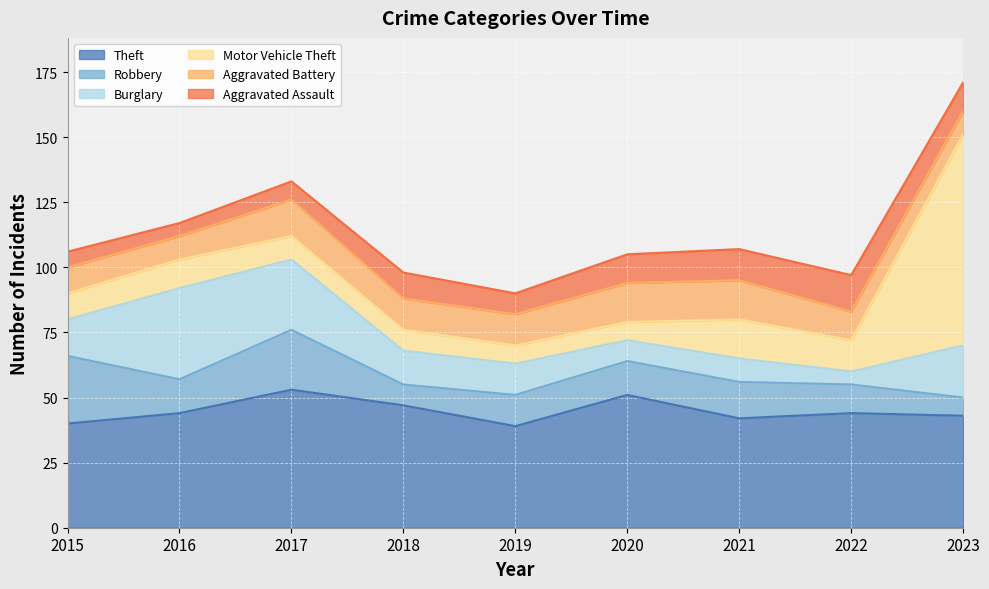

Reading left to right, extract all data points from this chart.

Theft: 2015=40	2016=44	2017=53	2018=47	2019=39	2020=51	2021=42	2022=44	2023=43
Robbery: 2015=26	2016=13	2017=23	2018=8	2019=12	2020=13	2021=14	2022=11	2023=7
Burglary: 2015=14	2016=35	2017=27	2018=13	2019=12	2020=8	2021=9	2022=5	2023=20
Motor Vehicle Theft: 2015=10	2016=11	2017=9	2018=8	2019=7	2020=7	2021=15	2022=12	2023=81
Aggravated Battery: 2015=10	2016=9	2017=14	2018=12	2019=12	2020=15	2021=15	2022=11	2023=9
Aggravated Assault: 2015=6	2016=5	2017=7	2018=10	2019=8	2020=11	2021=12	2022=14	2023=11